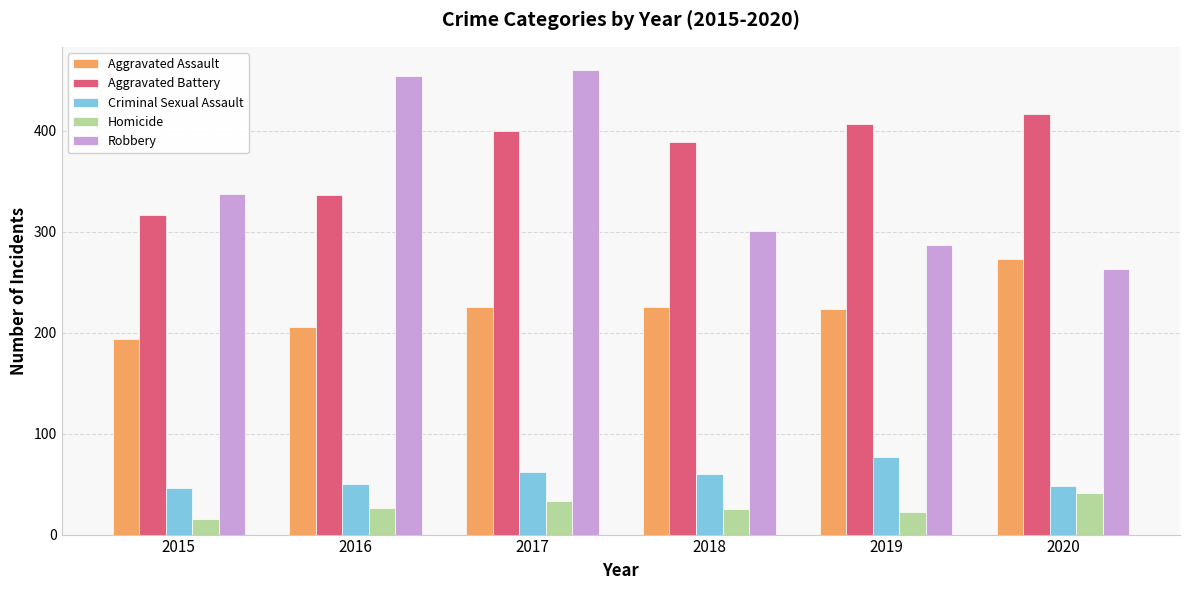

The Criminal Sexual Assault series shows 50 at 2016. True or false?

True